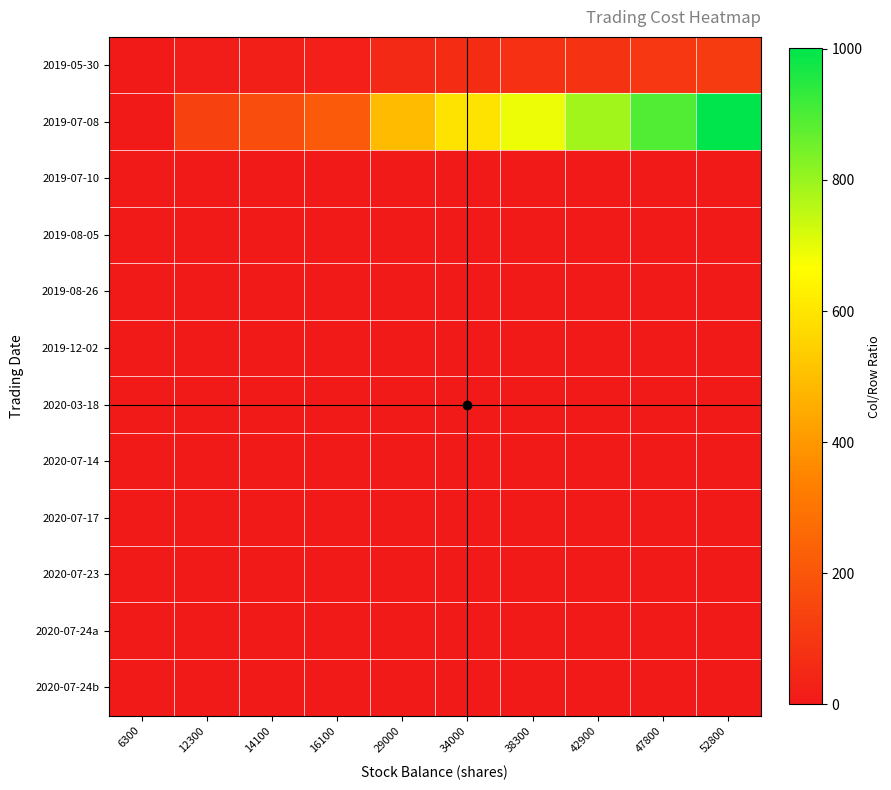

What is the difference between the highest and lowest values at 12300?

129.9